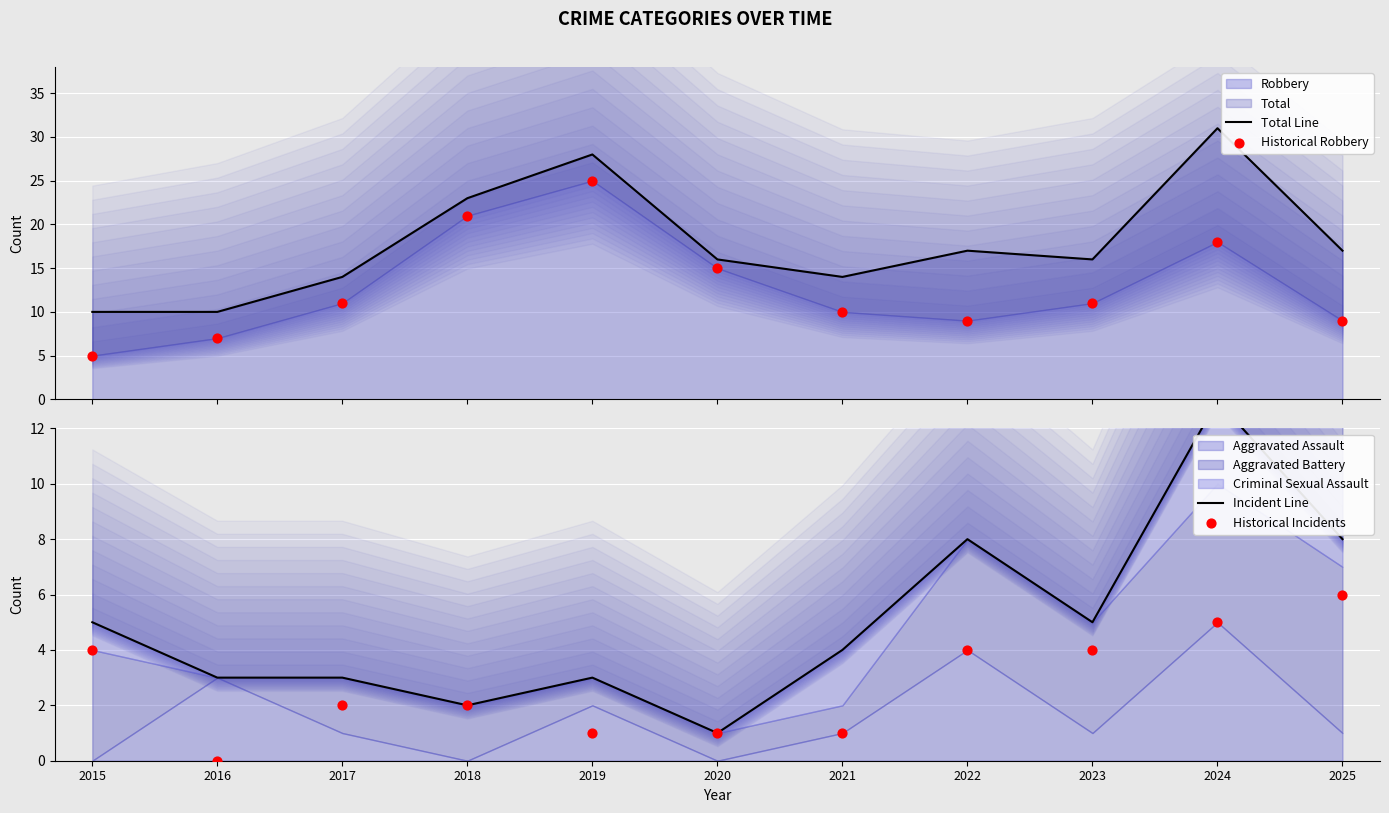

Is the value of Incident Line at 2017 greater than the value of Historical Robbery at 2017?

No